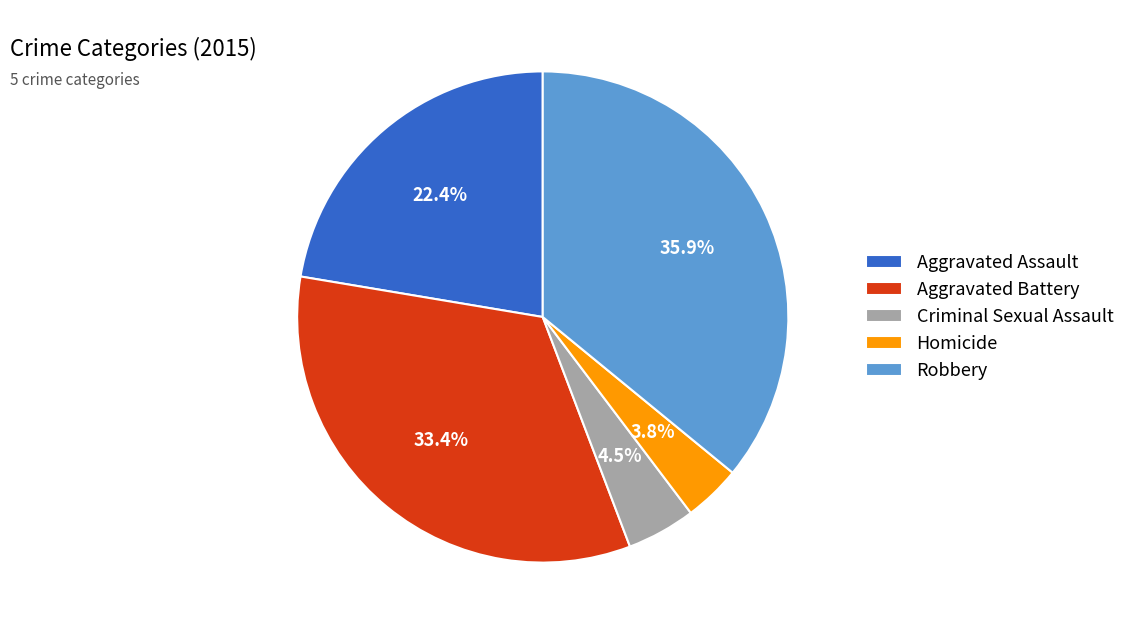

Does any single category account for the majority?

No